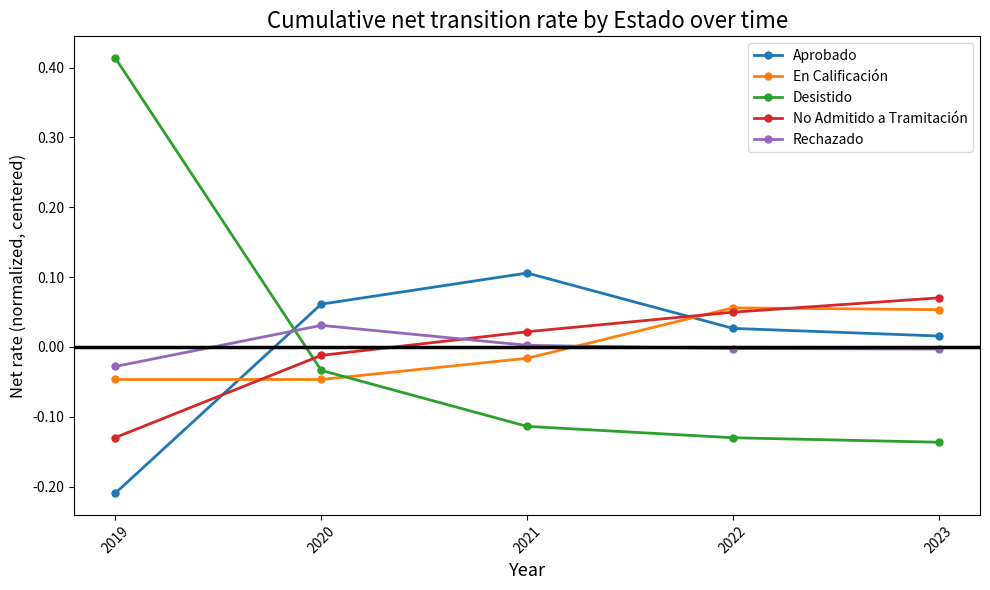

Where is En Calificación nearest to the value 0?

2021